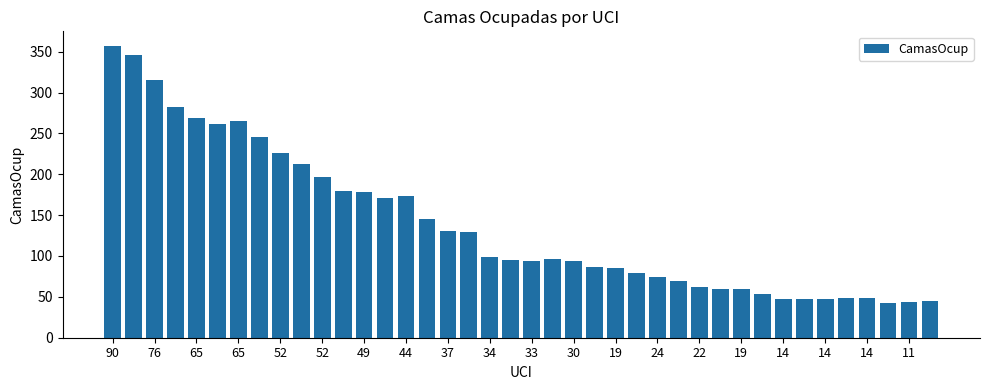

How many categories are shown in the chart?

40